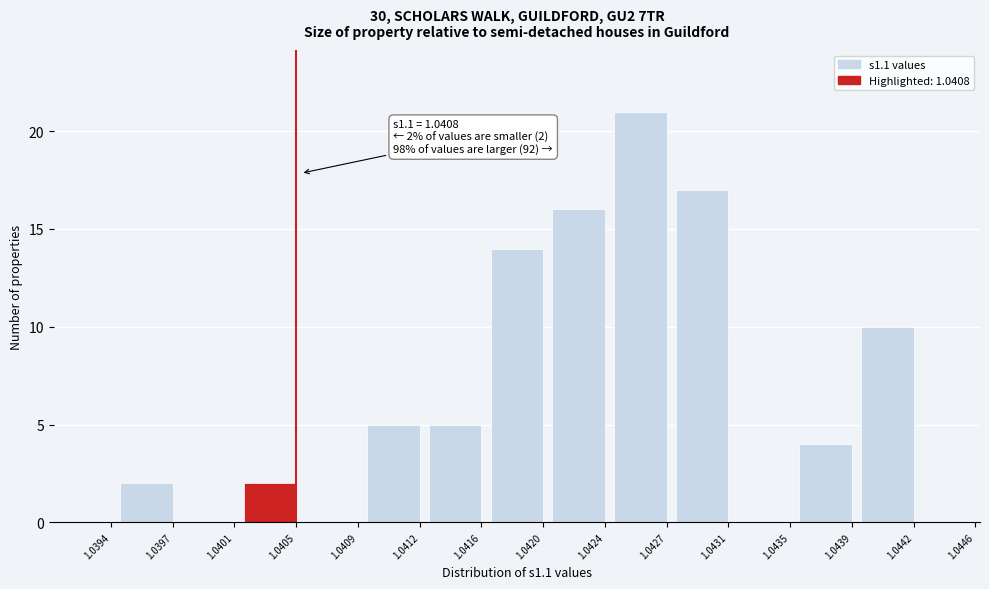

Reading left to right, transcribe all the data shown in this chart.

1.0394=0	1.0397=2	1.0401=0	1.0405=2	1.0409=0	1.0412=5	1.0416=5	1.0420=14	1.0424=16	1.0427=21	1.0431=17	1.0435=0	1.0439=4	1.0442=10	1.0446=0